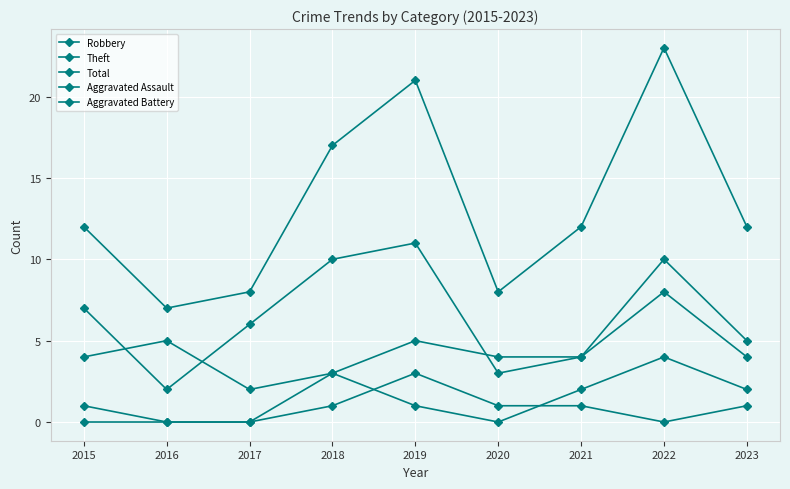

The Robbery series shows 3 at 2017. True or false?

False